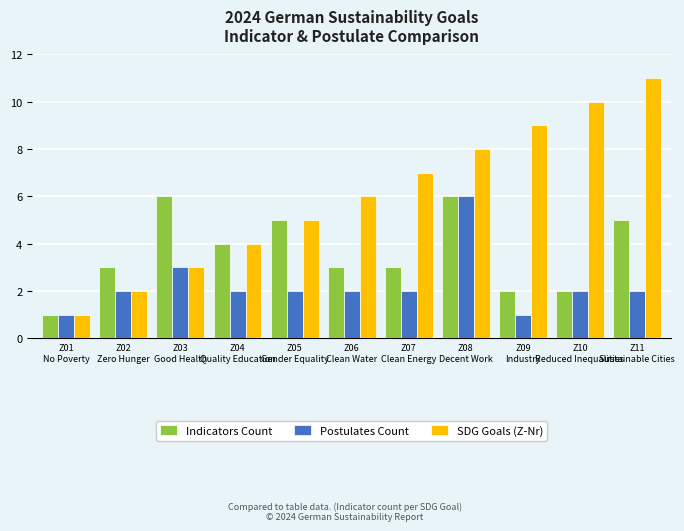

Is it true that SDG Goals (Z-Nr) equals 2 at Z06
Clean Water?

False